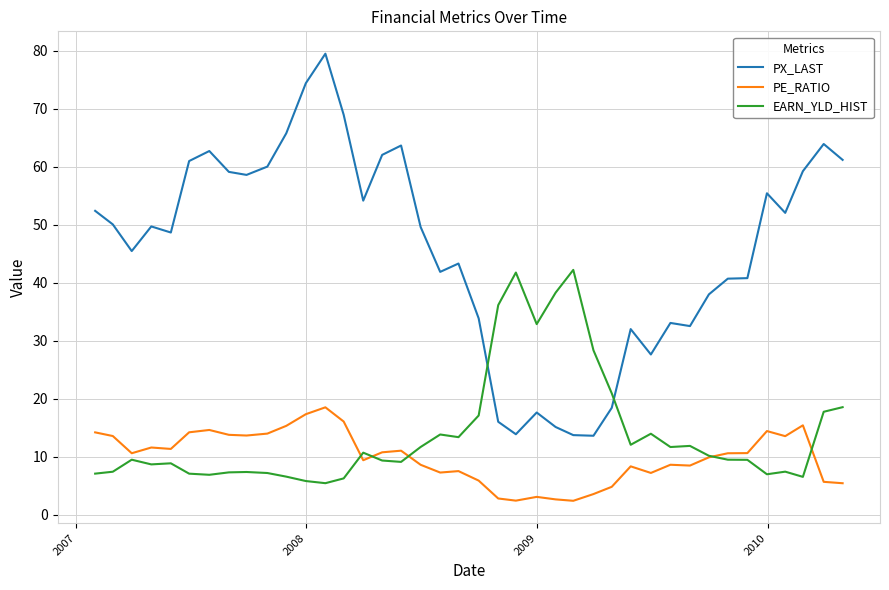

In PX_LAST, how many points are lower than both neighbors (excluding endpoints)?

10